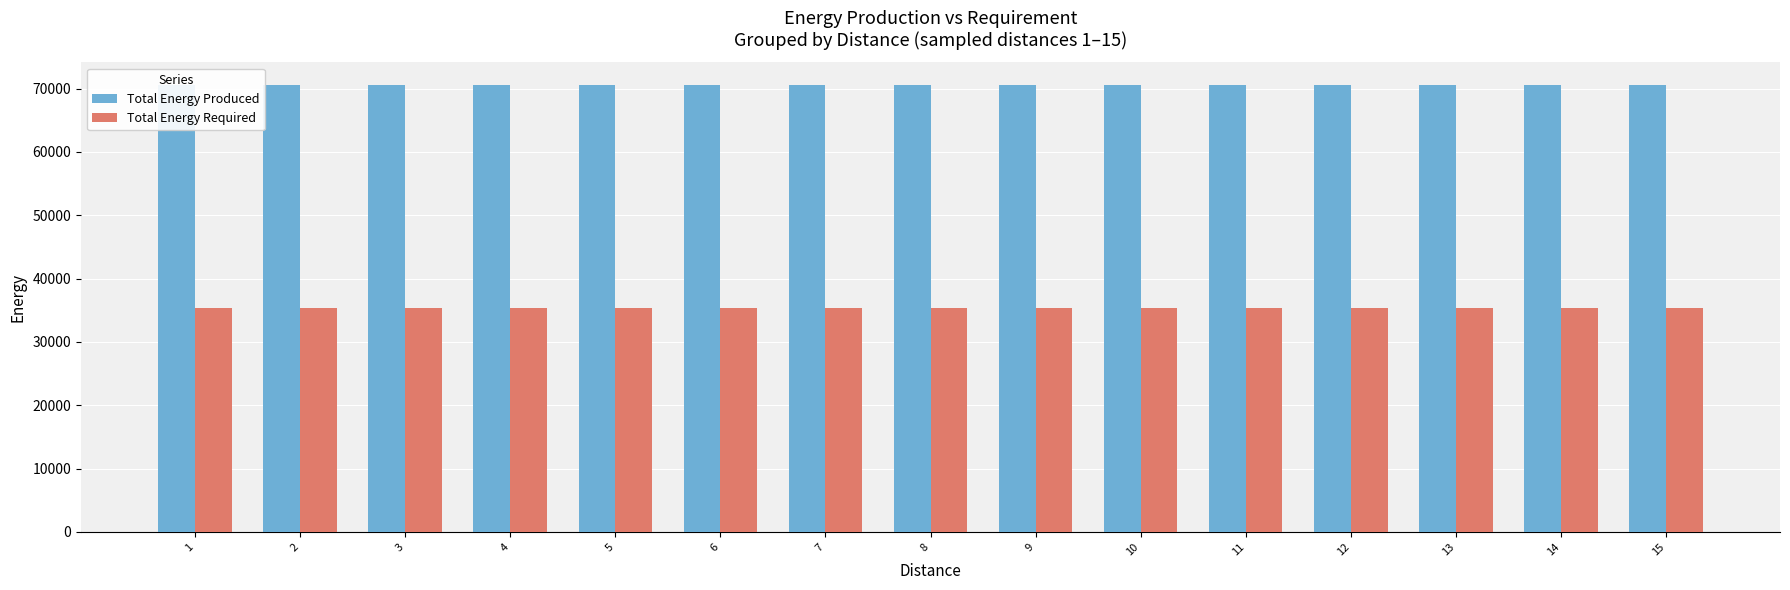

Reading left to right, what are all the values shown in this chart?

Total Energy Produced: 70608	70608	70608	70608	70608	70608	70608	70608	70608	70608	70608	70608	70608	70608	70608
Total Energy Required: 35304	35304	35304	35304	35304	35304	35304	35304	35304	35304	35304	35304	35304	35304	35304